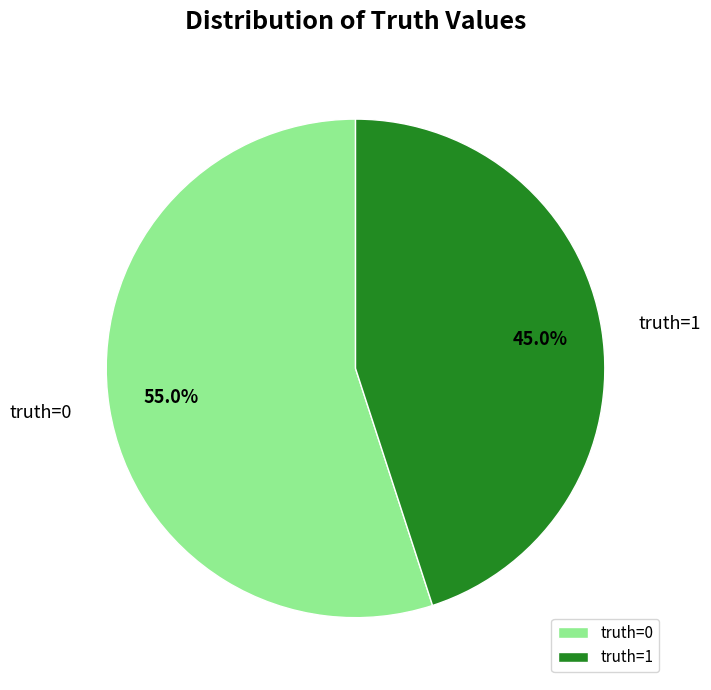

Is the sum of truth=1 and truth=0 greater than half?

Yes